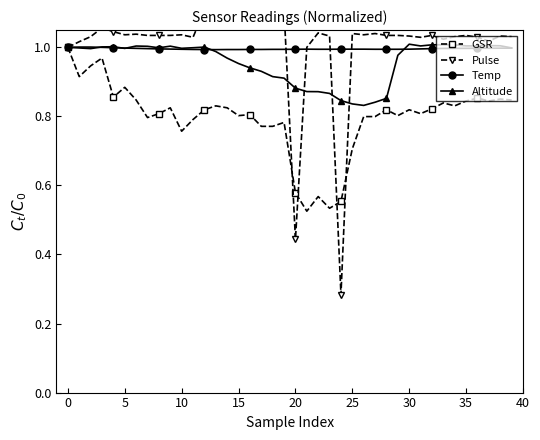

What is the average value of the GSR series?

0.8